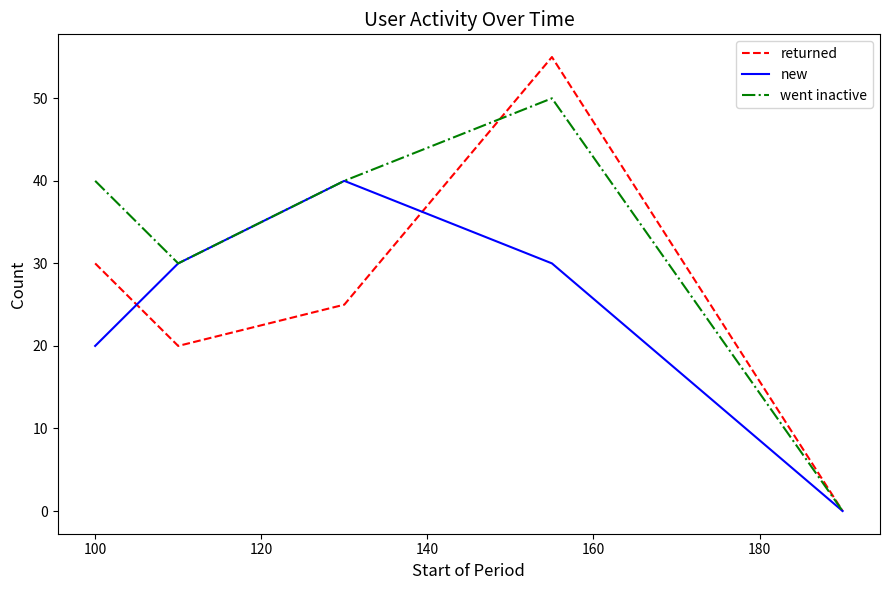

Which series has the largest total across all categories?

went inactive